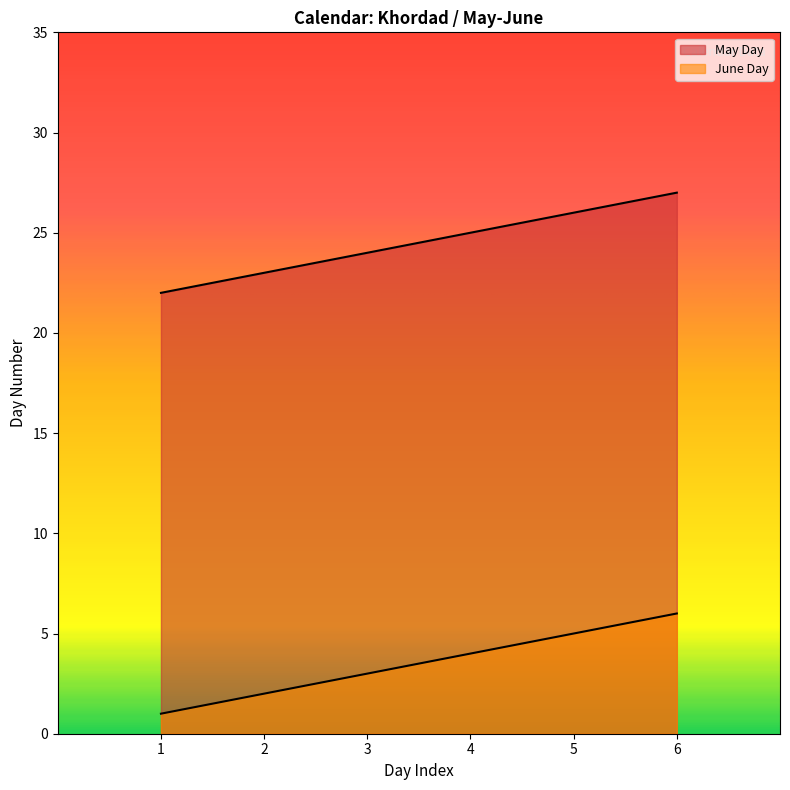

At which category does the chart reach its minimum across all series?

1